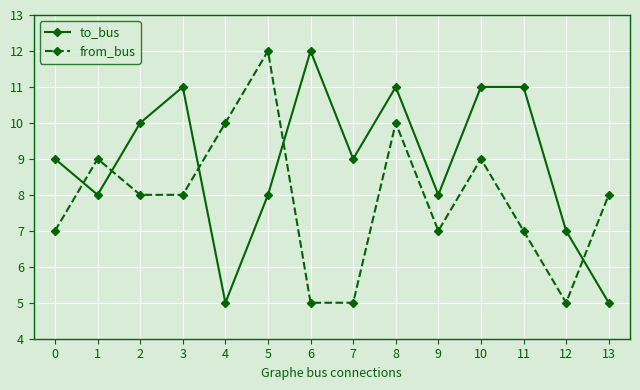

What are all the series names shown in the legend?

to_bus, from_bus